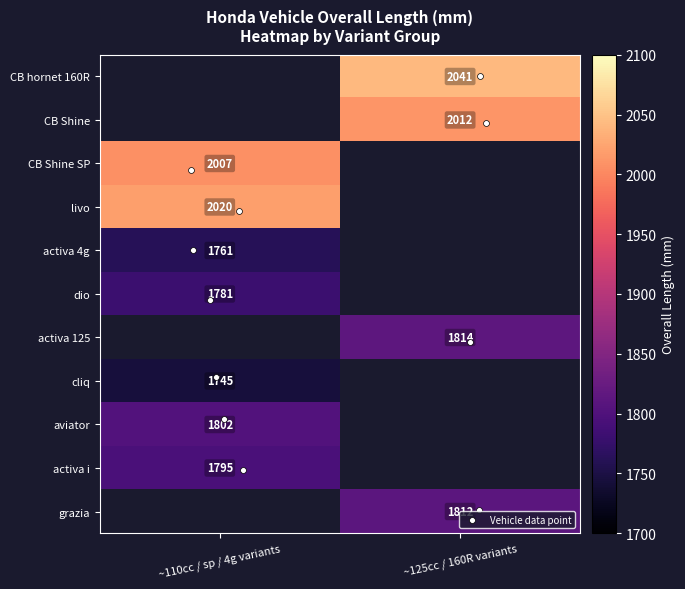

Is it true that CB Shine equals 2012.0 at ~125cc / 160R variants?

True